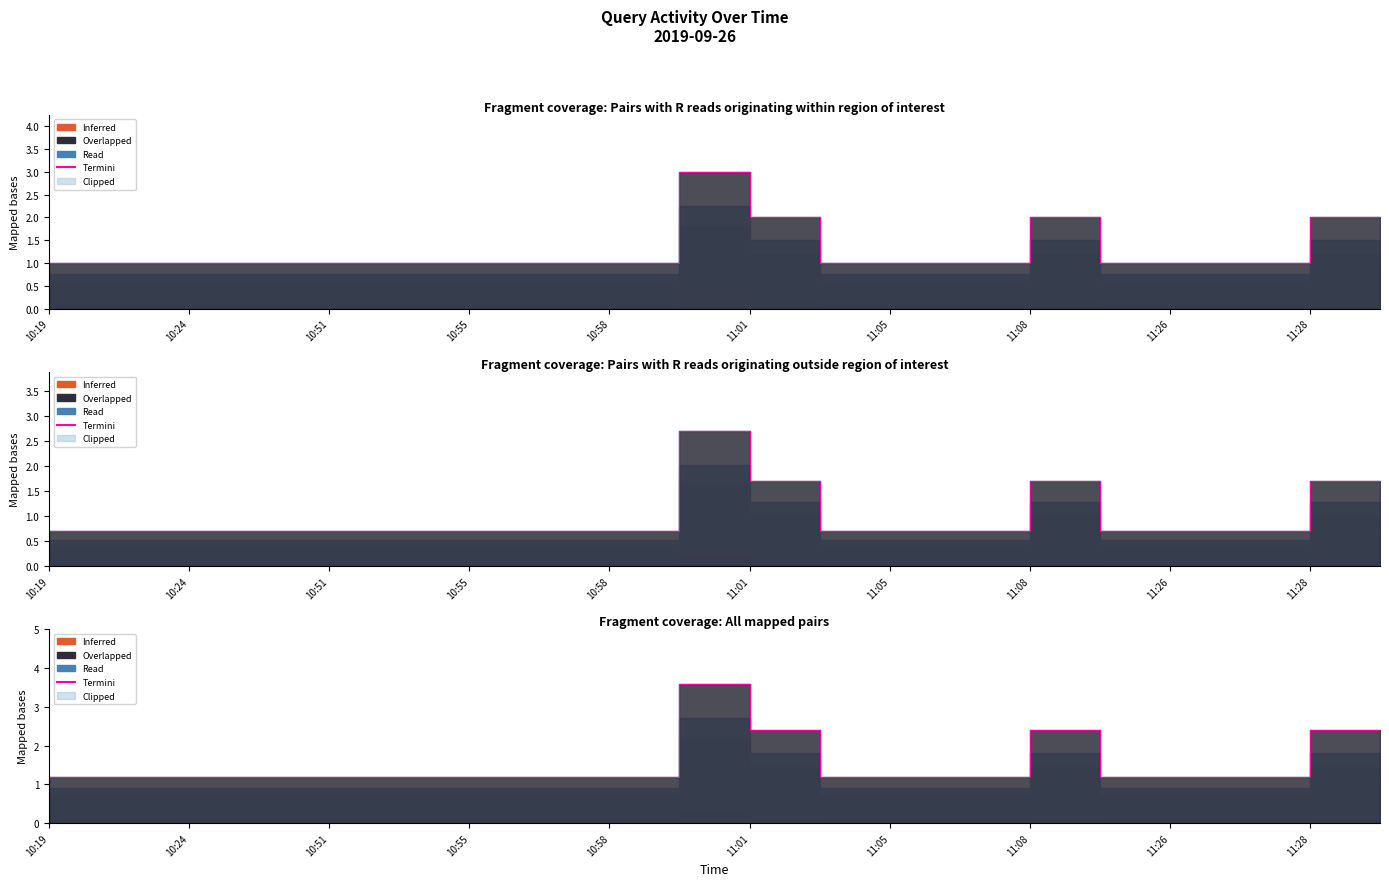

Reading left to right, transcribe all the data shown in this chart.

1.2	1.2	1.2	1.2	1.2	1.2	1.2	1.2	1.2	3.6	2.4	1.2	1.2	1.2	2.4	1.2	1.2	1.2	2.4	1.2